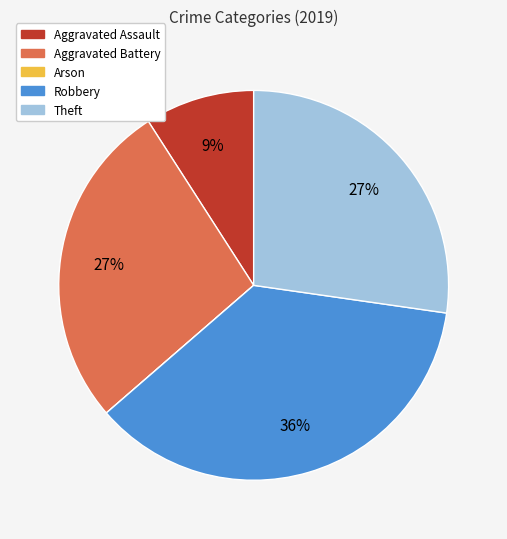

The Robbery slice represents 29% of the pie. True or false?

False